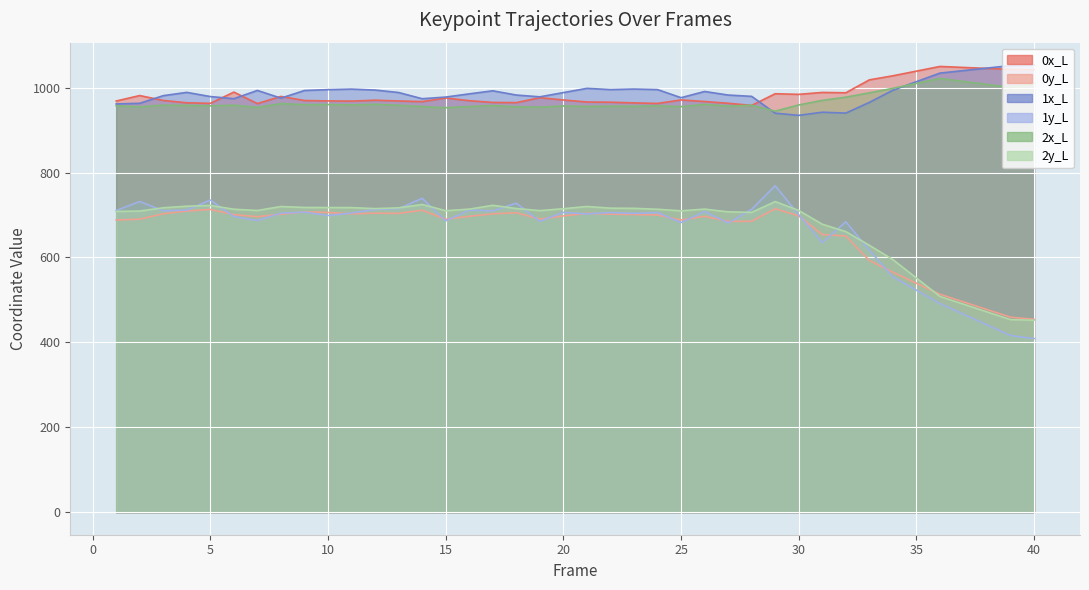

True or false: 2x_L and 1y_L intersect in this chart.

False